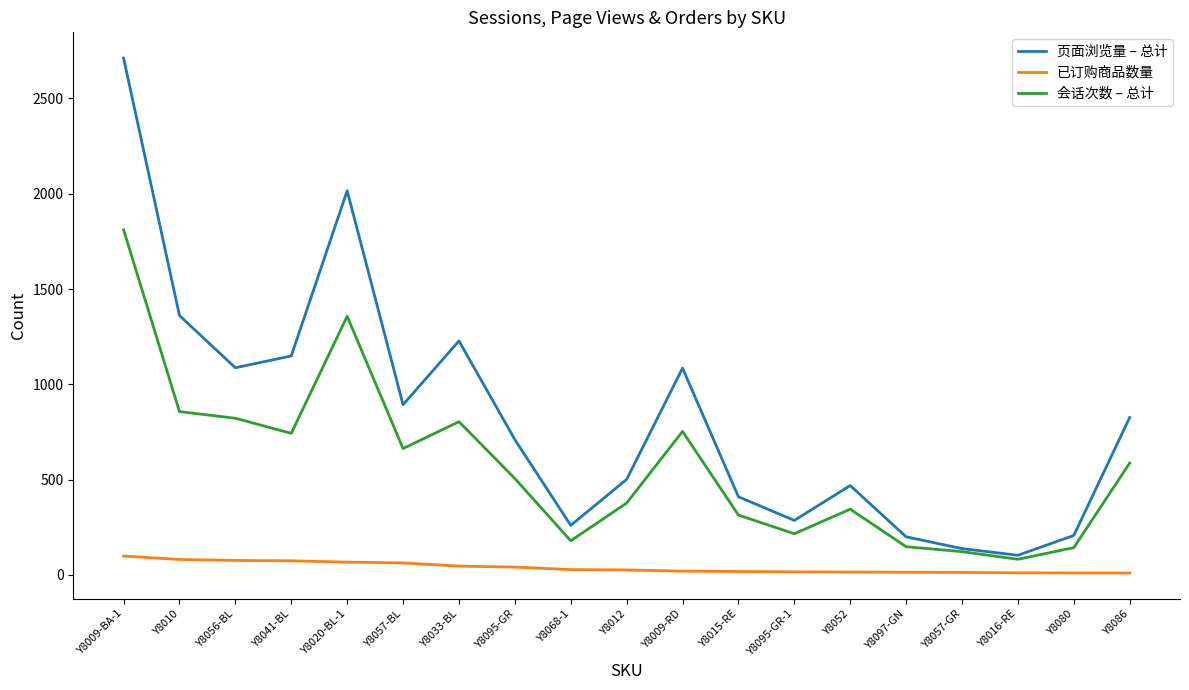

Which category has the highest value in the 页面浏览量 – 总计 series?

Y8009-BA-1